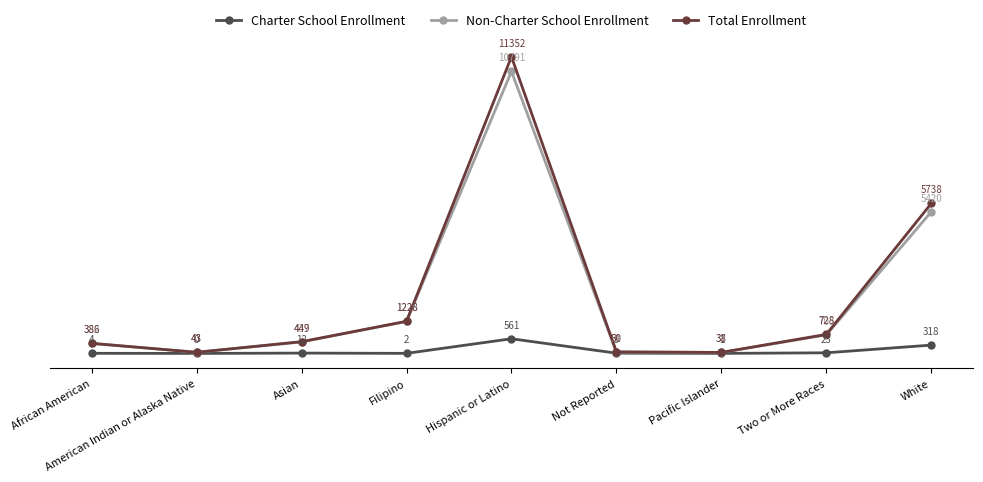

Rank the series by their maximum value, from lowest to highest.

Charter School Enrollment, Non-Charter School Enrollment, Total Enrollment